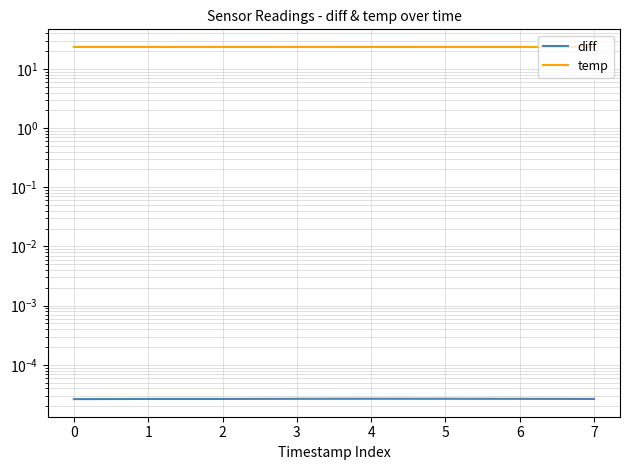

Which series has the largest total across all categories?

temp